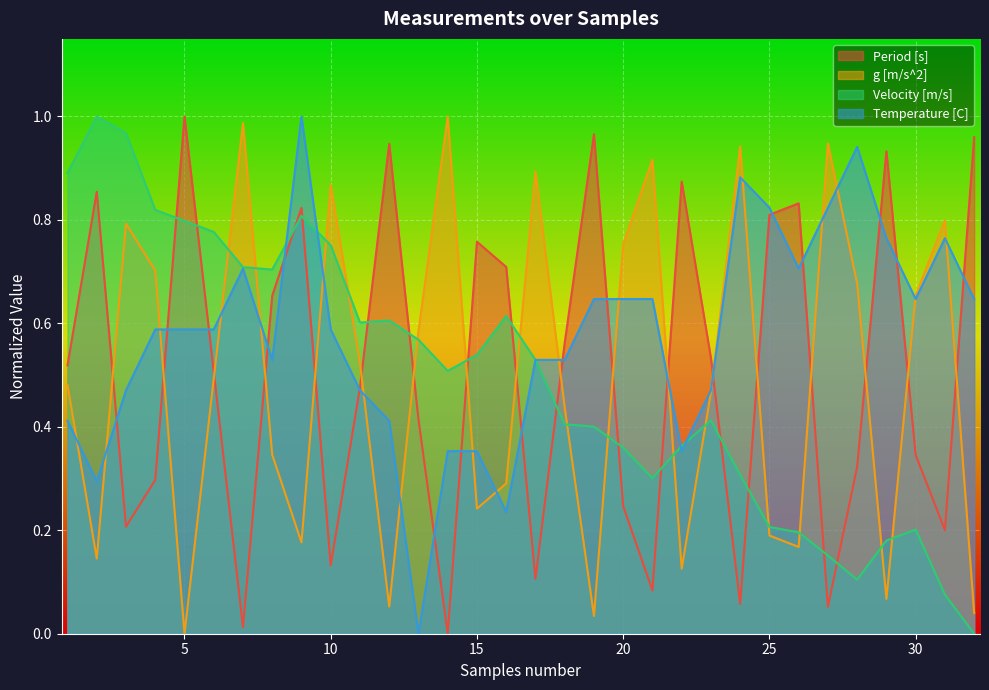

What are all the series names shown in the legend?

Period [s], g [m/s^2], Velocity [m/s], Temperature [C]